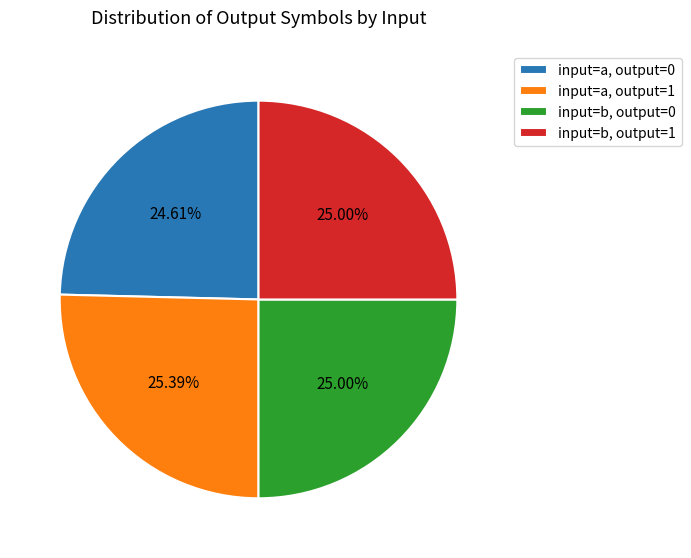

Approximately how many times larger is the value at input=b, output=1 compared to input=a, output=1?

1.0